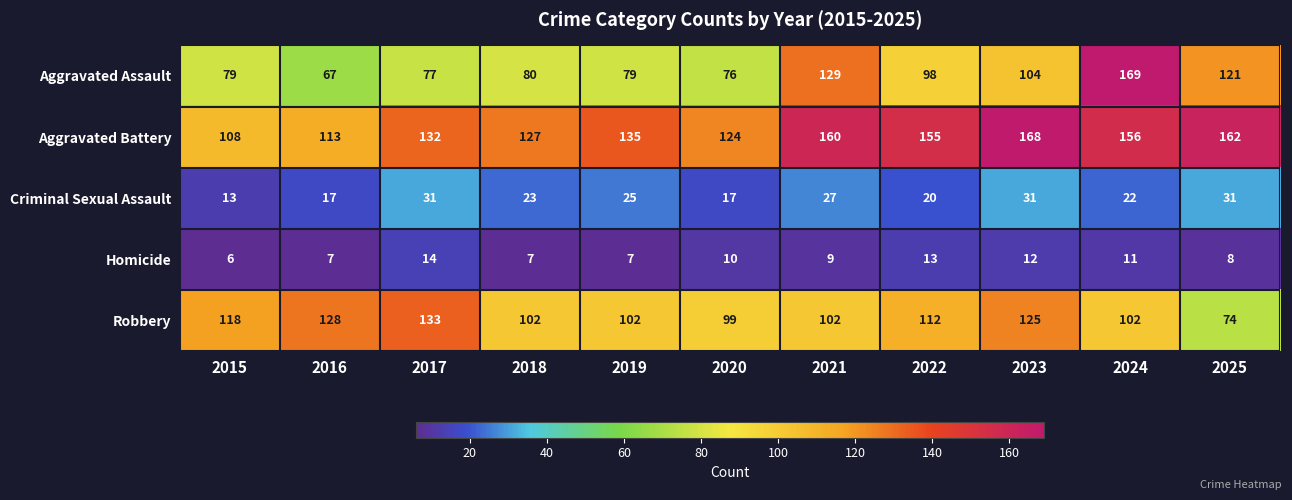

What is the difference between the highest and lowest values at 2024?

158